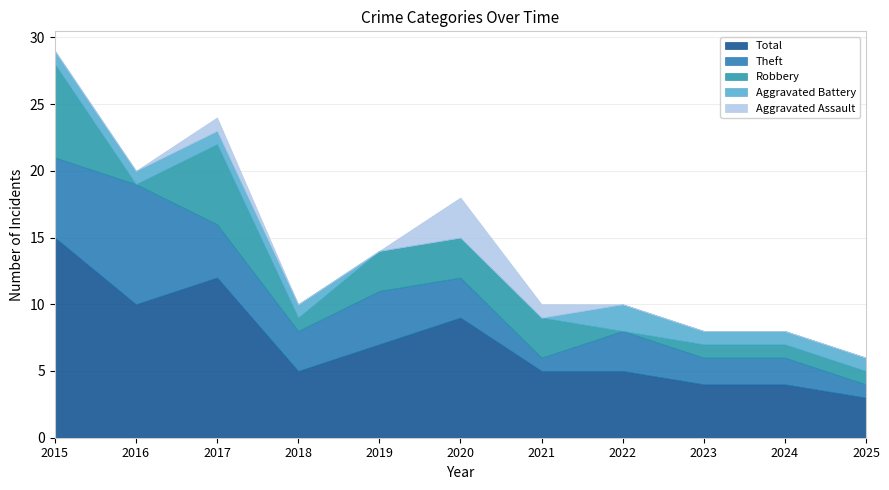

What is the value of the Theft point at the 9th from the left?

2